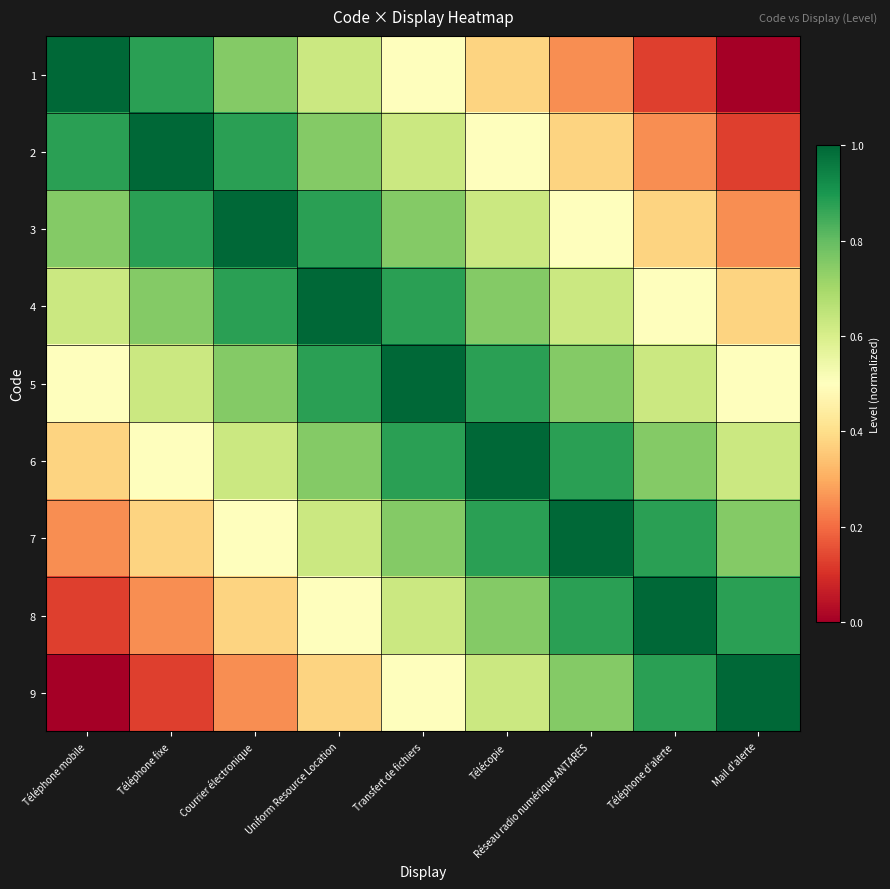

Reading left to right, what are all the values shown in this chart?

1: Téléphone mobile=1.0	Téléphone fixe=0.9	Courrier électronique=0.8	Uniform Resource Location=0.6	Transfert de fichiers=0.5	Télécopie=0.4	Réseau radio numérique ANTARES=0.2	Téléphone d'alerte=0.1	Mail d'alerte=0.0
2: Téléphone mobile=0.9	Téléphone fixe=1.0	Courrier électronique=0.9	Uniform Resource Location=0.8	Transfert de fichiers=0.6	Télécopie=0.5	Réseau radio numérique ANTARES=0.4	Téléphone d'alerte=0.2	Mail d'alerte=0.1
3: Téléphone mobile=0.8	Téléphone fixe=0.9	Courrier électronique=1.0	Uniform Resource Location=0.9	Transfert de fichiers=0.8	Télécopie=0.6	Réseau radio numérique ANTARES=0.5	Téléphone d'alerte=0.4	Mail d'alerte=0.2
4: Téléphone mobile=0.6	Téléphone fixe=0.8	Courrier électronique=0.9	Uniform Resource Location=1.0	Transfert de fichiers=0.9	Télécopie=0.8	Réseau radio numérique ANTARES=0.6	Téléphone d'alerte=0.5	Mail d'alerte=0.4
5: Téléphone mobile=0.5	Téléphone fixe=0.6	Courrier électronique=0.8	Uniform Resource Location=0.9	Transfert de fichiers=1.0	Télécopie=0.9	Réseau radio numérique ANTARES=0.8	Téléphone d'alerte=0.6	Mail d'alerte=0.5
6: Téléphone mobile=0.4	Téléphone fixe=0.5	Courrier électronique=0.6	Uniform Resource Location=0.8	Transfert de fichiers=0.9	Télécopie=1.0	Réseau radio numérique ANTARES=0.9	Téléphone d'alerte=0.8	Mail d'alerte=0.6
7: Téléphone mobile=0.2	Téléphone fixe=0.4	Courrier électronique=0.5	Uniform Resource Location=0.6	Transfert de fichiers=0.8	Télécopie=0.9	Réseau radio numérique ANTARES=1.0	Téléphone d'alerte=0.9	Mail d'alerte=0.8
8: Téléphone mobile=0.1	Téléphone fixe=0.2	Courrier électronique=0.4	Uniform Resource Location=0.5	Transfert de fichiers=0.6	Télécopie=0.8	Réseau radio numérique ANTARES=0.9	Téléphone d'alerte=1.0	Mail d'alerte=0.9
9: Téléphone mobile=0.0	Téléphone fixe=0.1	Courrier électronique=0.2	Uniform Resource Location=0.4	Transfert de fichiers=0.5	Télécopie=0.6	Réseau radio numérique ANTARES=0.8	Téléphone d'alerte=0.9	Mail d'alerte=1.0